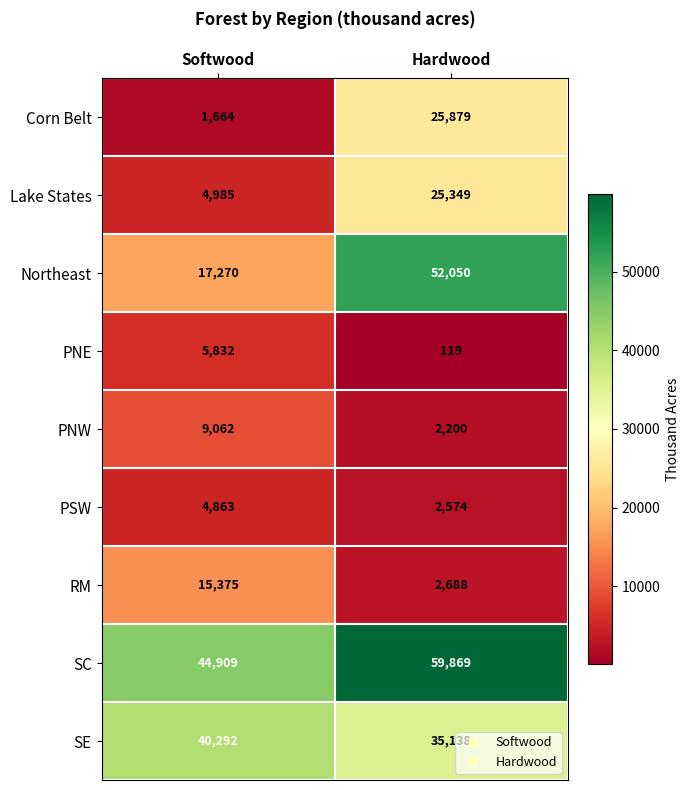

Reading left to right, list all the values displayed in this chart.

Corn Belt: Softwood=1664	Hardwood=25879
Lake States: Softwood=4985	Hardwood=25349
Northeast: Softwood=17270	Hardwood=52050
PNE: Softwood=5832	Hardwood=119
PNW: Softwood=9062	Hardwood=2200
PSW: Softwood=4863	Hardwood=2574
RM: Softwood=15375	Hardwood=2688
SC: Softwood=44909	Hardwood=59869
SE: Softwood=40292	Hardwood=35138